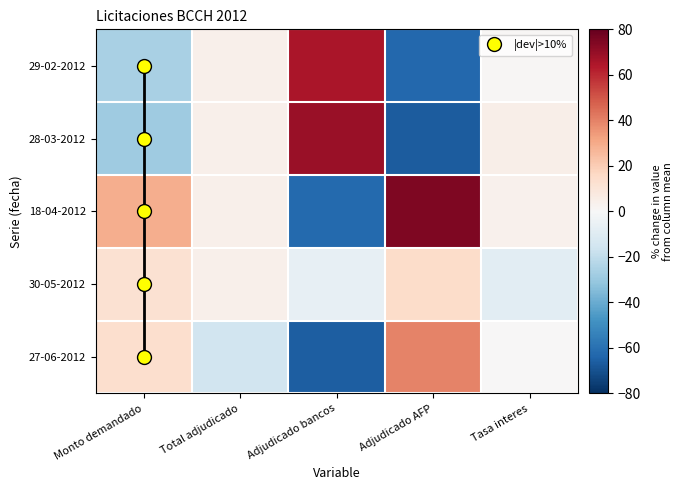

Reading right to left, extract all data points from this chart.

29-02-2012: Tasa interes=0.7	Adjudicado AFP=-63.0	Adjudicado bancos=65.6	Total adjudicado=3.8	Monto demandado=-26.0
28-03-2012: Tasa interes=4.5	Adjudicado AFP=-66.6	Adjudicado bancos=68.9	Total adjudicado=3.8	Monto demandado=-28.6
18-04-2012: Tasa interes=3.2	Adjudicado AFP=74.9	Adjudicado bancos=-61.9	Total adjudicado=3.8	Monto demandado=29.0
30-05-2012: Tasa interes=-8.6	Adjudicado AFP=14.7	Adjudicado bancos=-6.3	Total adjudicado=3.8	Monto demandado=12.2
27-06-2012: Tasa interes=0.3	Adjudicado AFP=39.9	Adjudicado bancos=-66.2	Total adjudicado=-15.2	Monto demandado=13.4